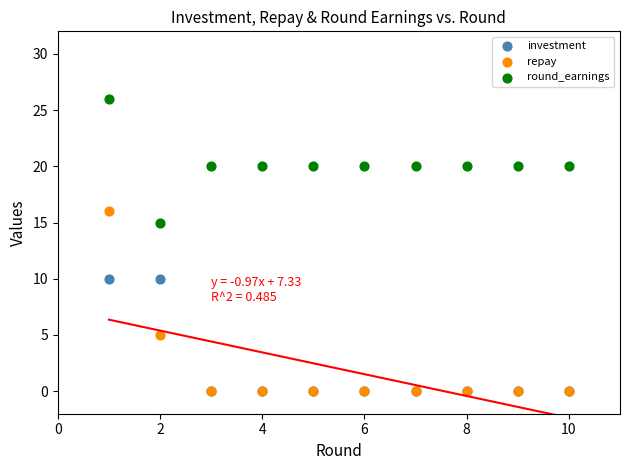

Which series reaches the maximum Y coordinate?

round_earnings